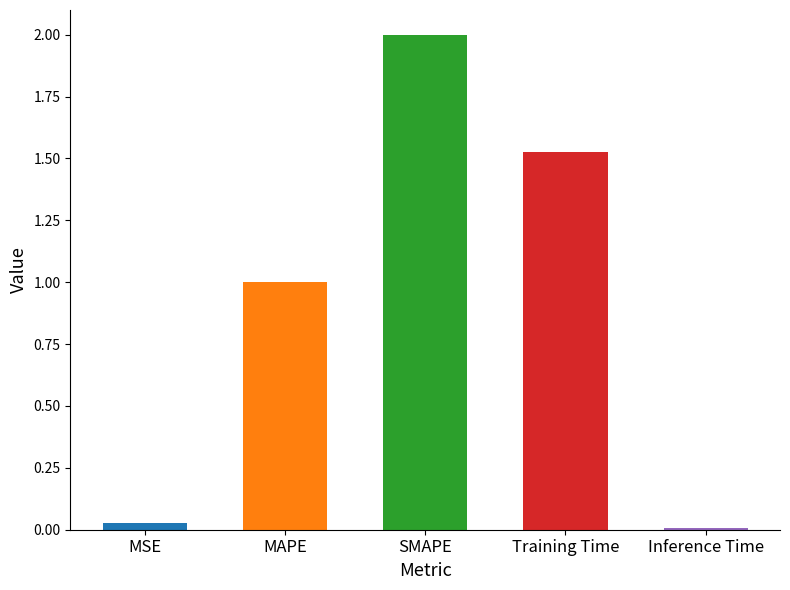

What is the label of the 2nd bar from the left?

MAPE